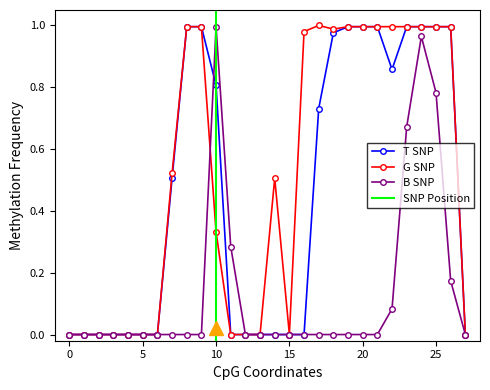

What is the spread (max minus min) of values at 18?

1.0